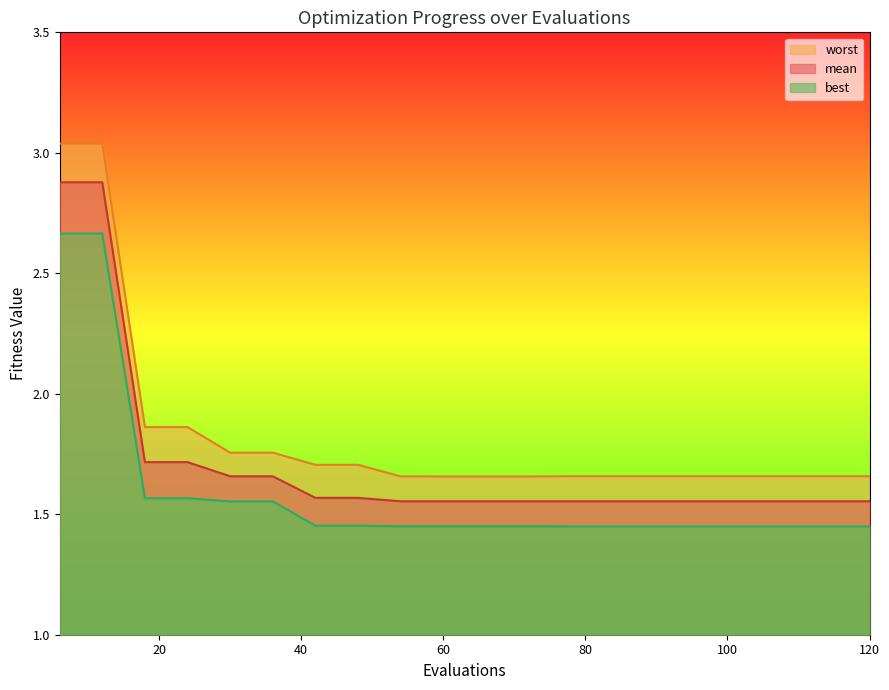

What is the total value across all series at 66?

4.7